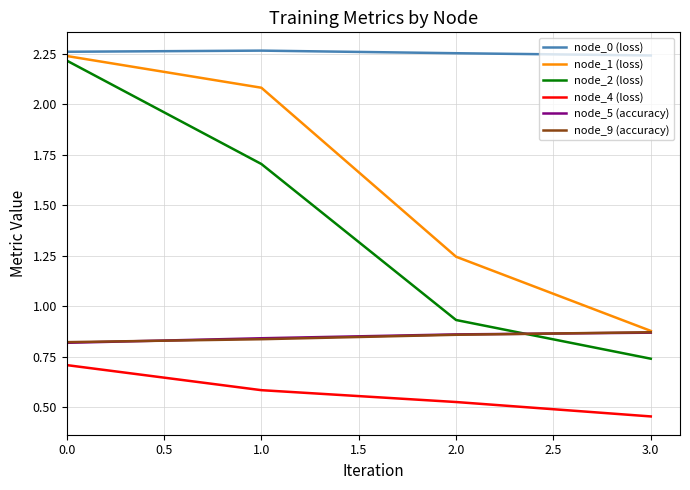

Which category has the lowest value across all series?

3.0